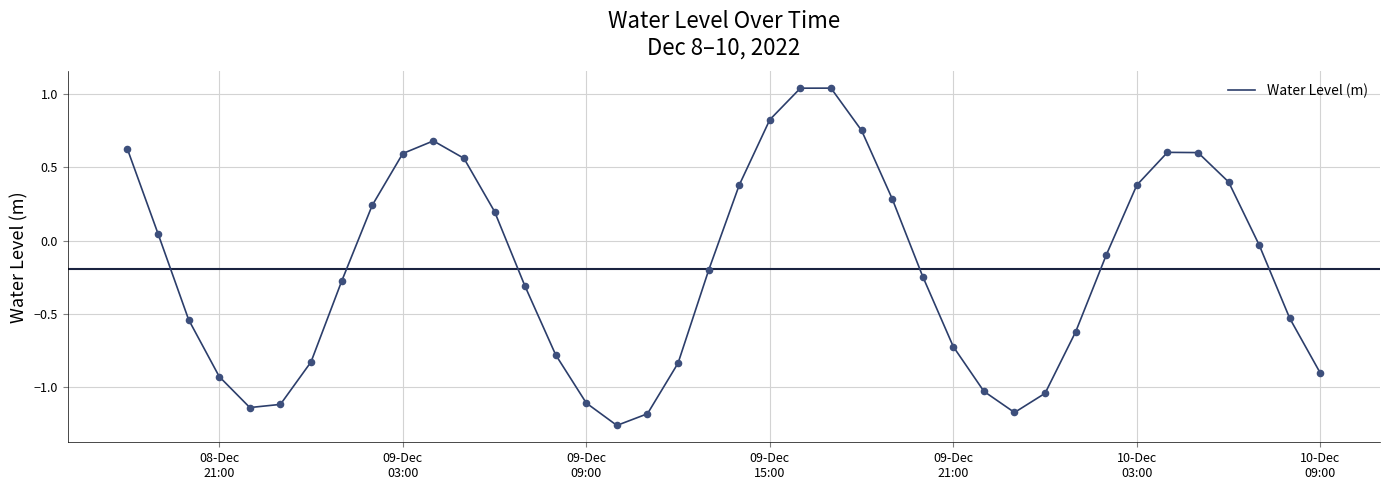

What is the difference between the maximum and minimum values?

2.3